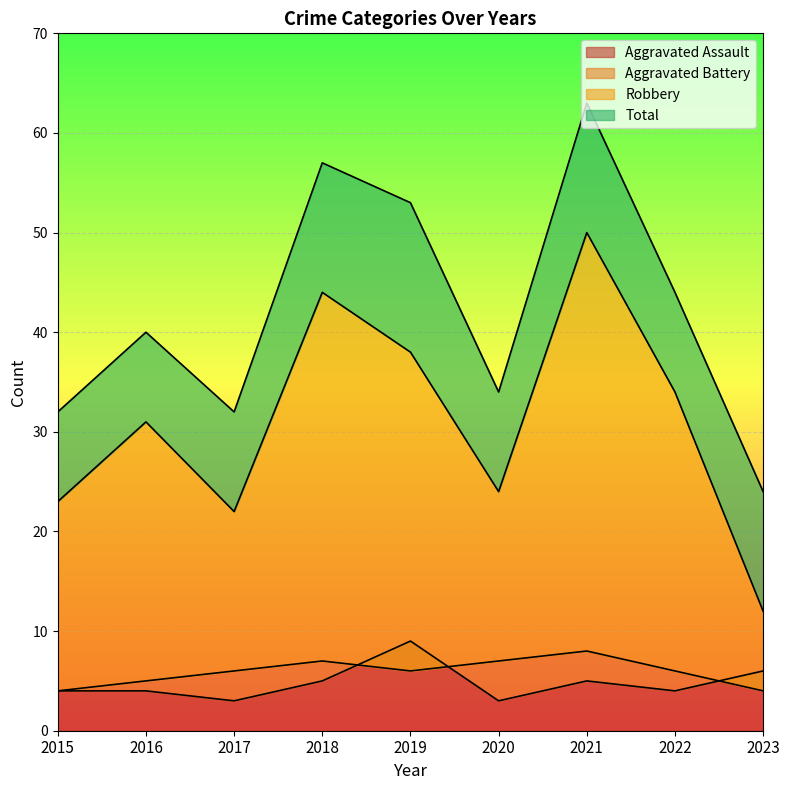

The Aggravated Battery series shows 6 at 2022. True or false?

True